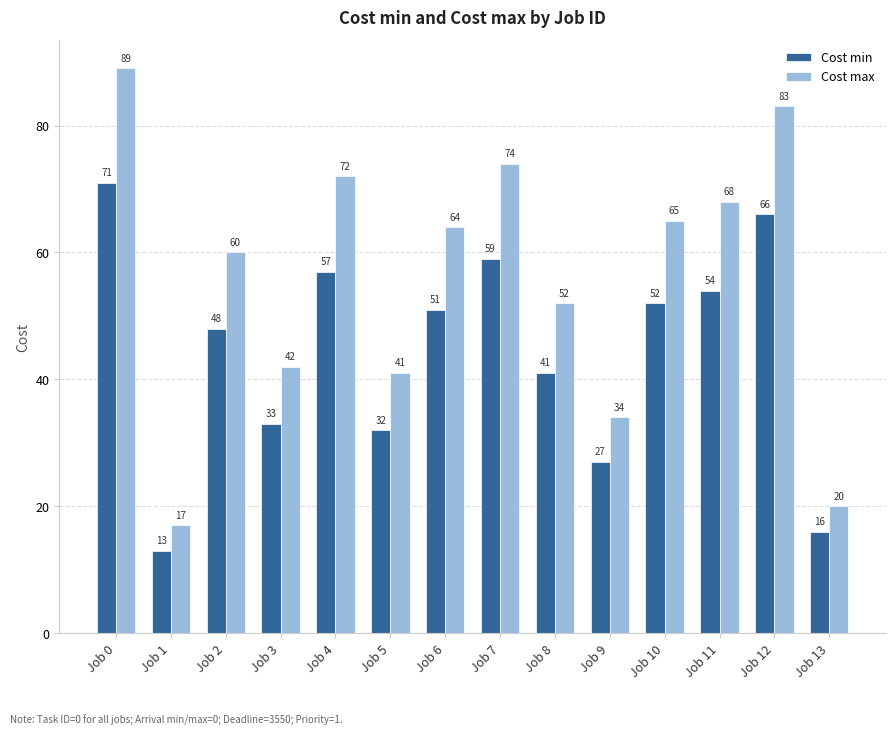

Are the bars horizontal?

No